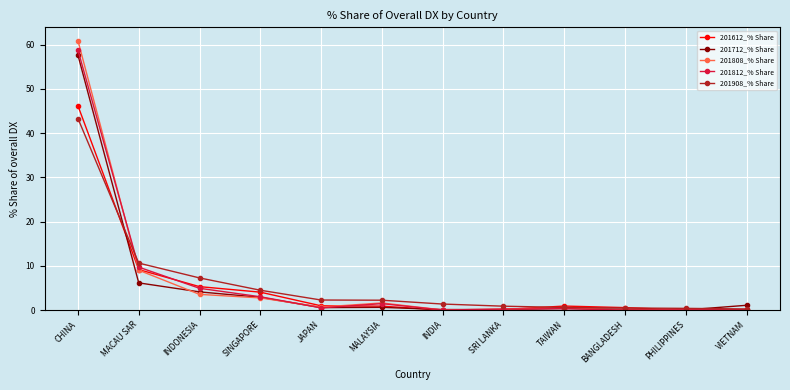

What is the label of the 1st point from the left?

CHINA